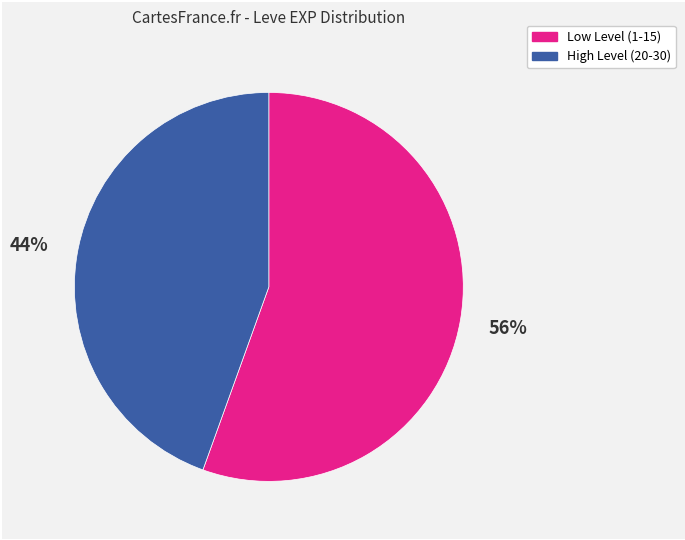

Does any single category account for the majority?

Yes